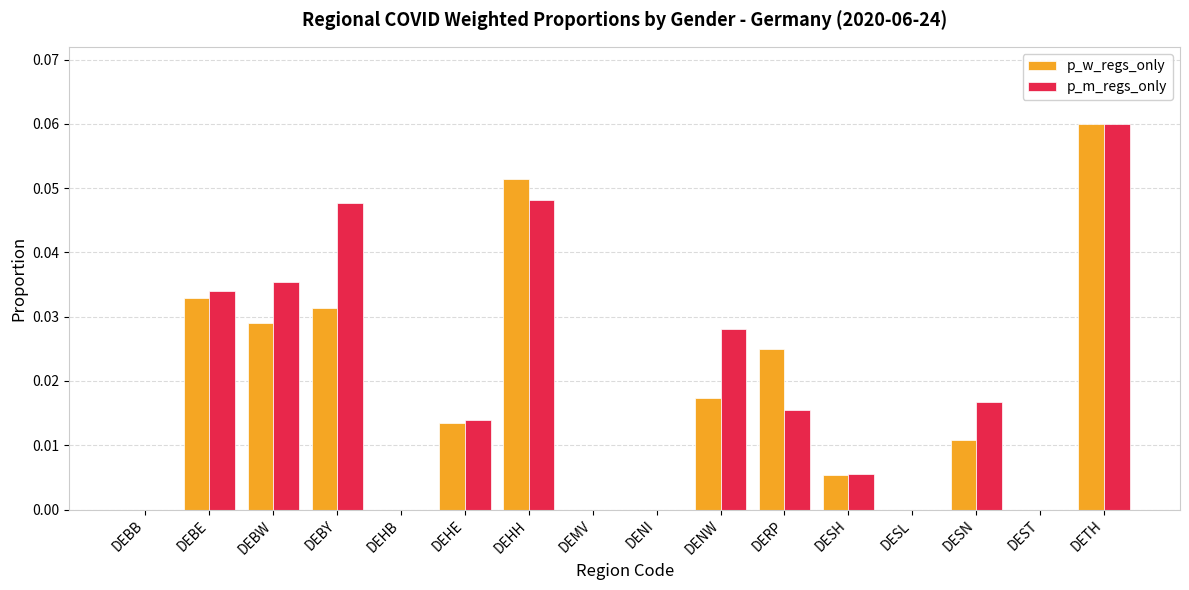

Which category has the highest value across all series?

DETH